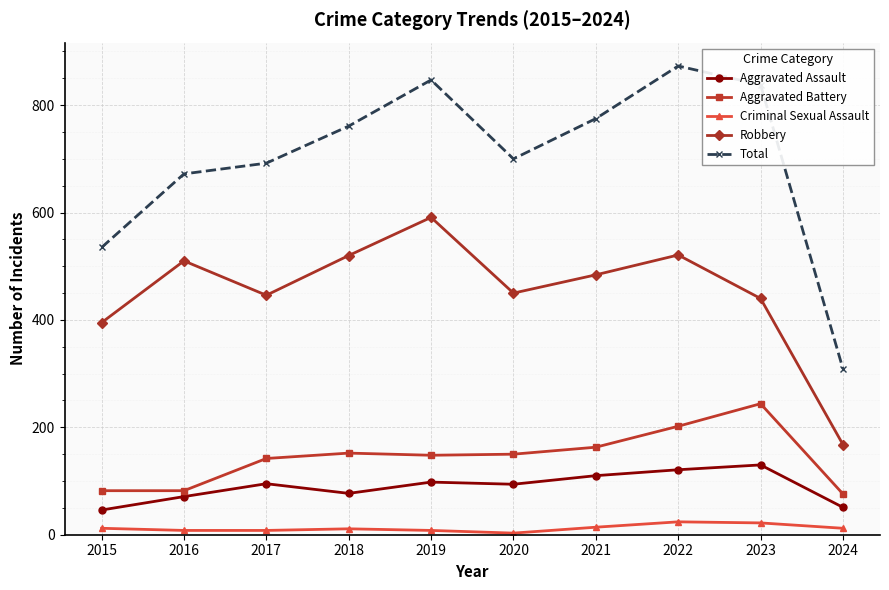

Between 2017 and 2023, which series saw the biggest shift?

Total